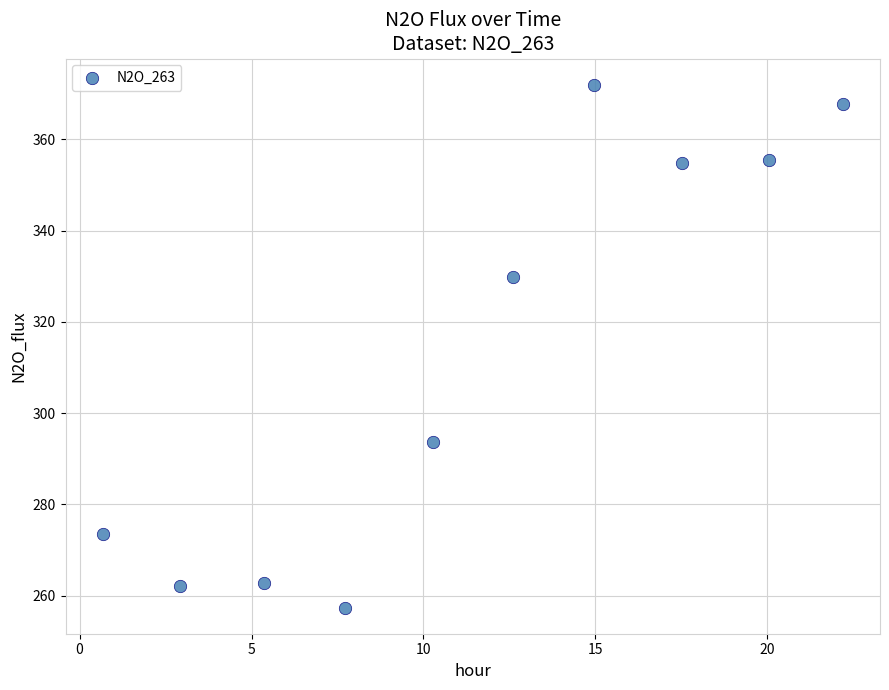

What Y value in the scatter plot is closest to 314?

329.9